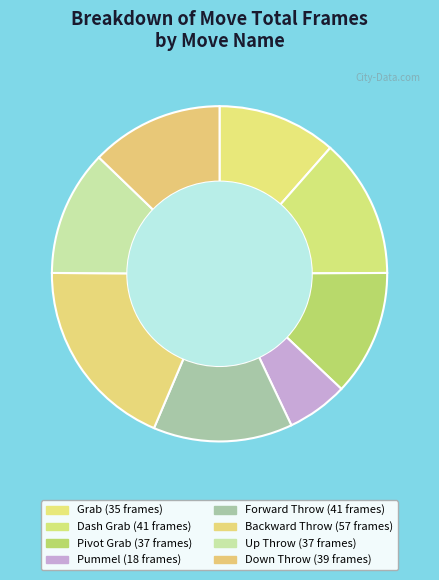

To the nearest percent, what is the difference between the largest and smallest slice percentages?

13%